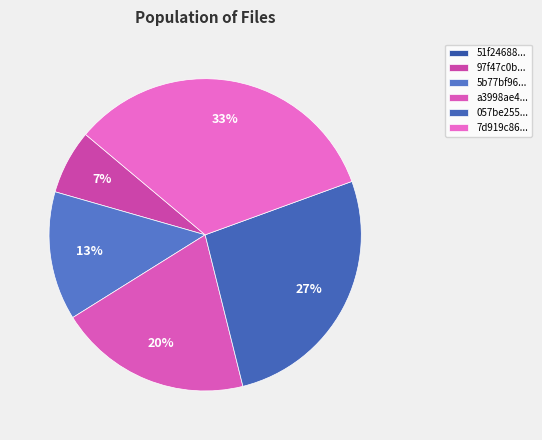

Which slice is the largest?

7d919c86...